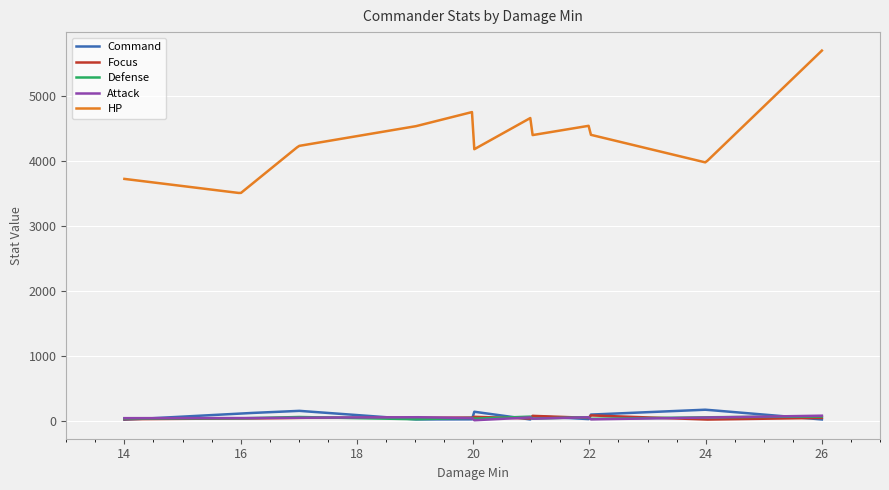

How many categories are shown in the chart?

300